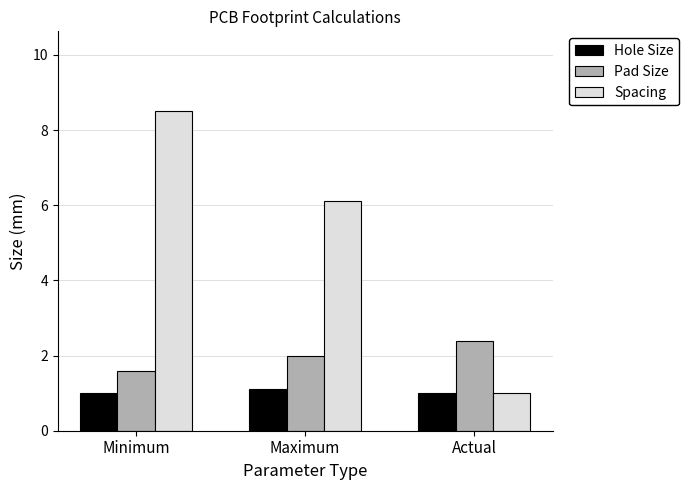

What is the approximate value of Pad Size at Maximum?

2.0